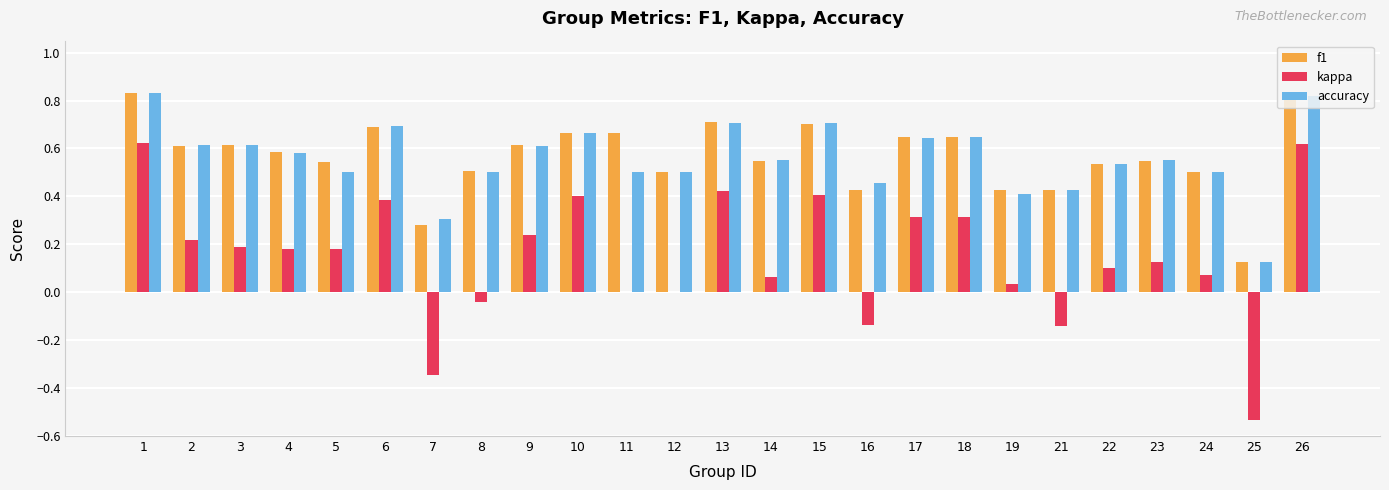

What is the total value across all series at 26?

2.3